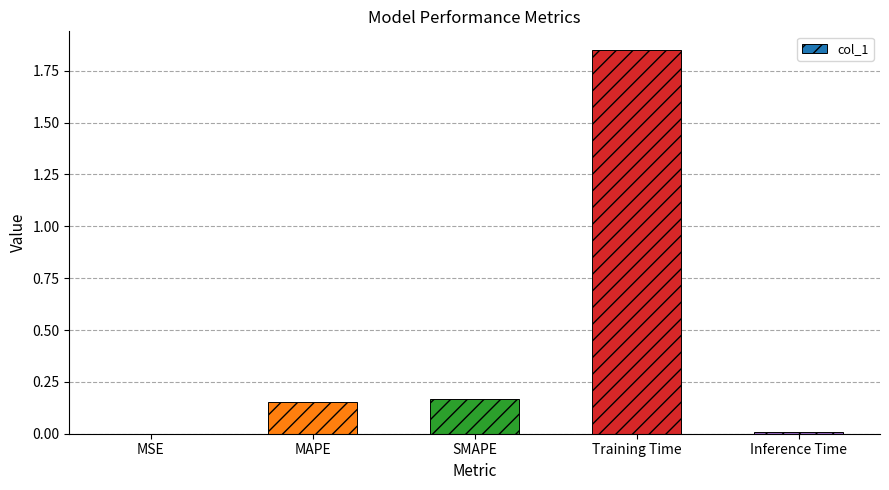

The value at Inference Time is 0.0. True or false?

True